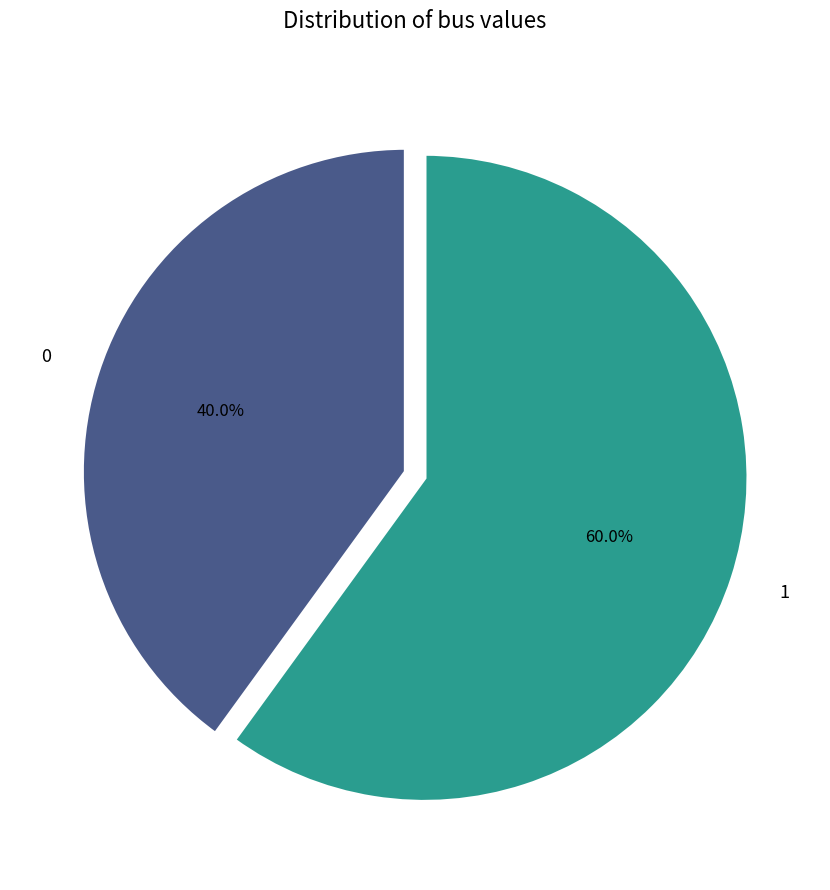

Count the number of slices in the pie.

2